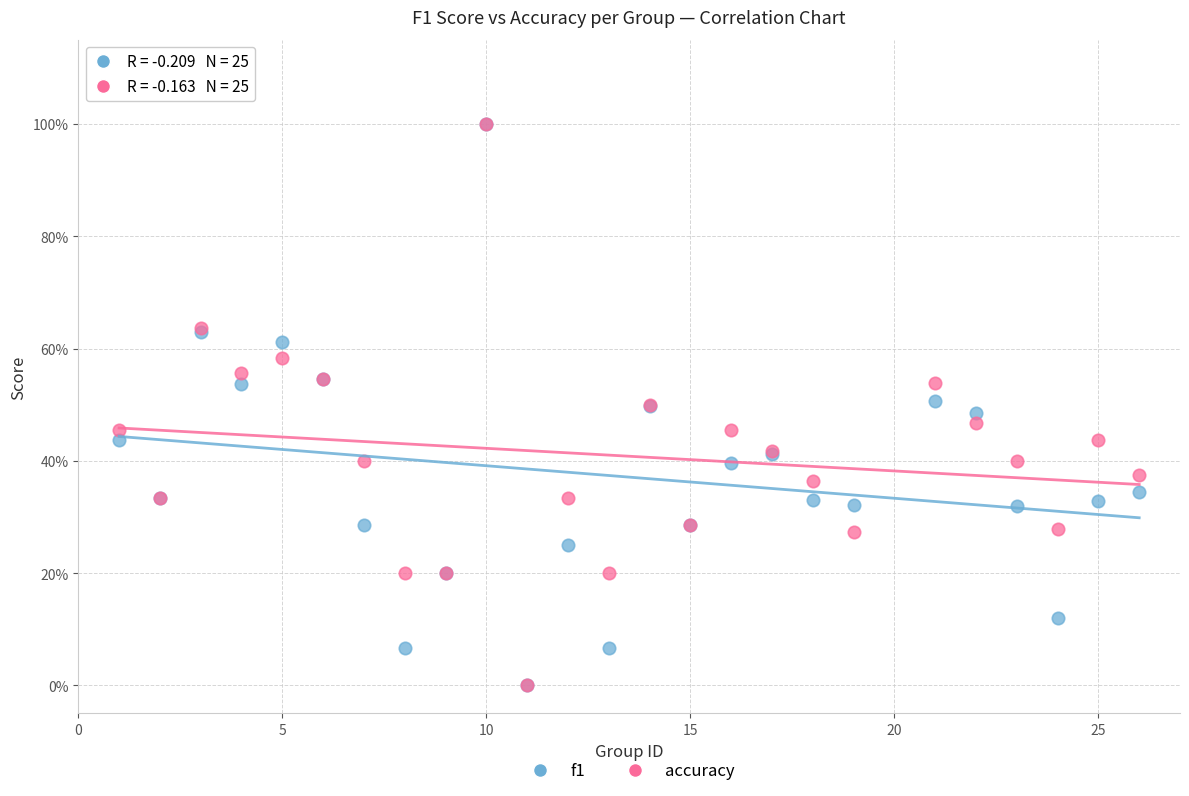

What are all the series names shown in the legend?

f1, accuracy